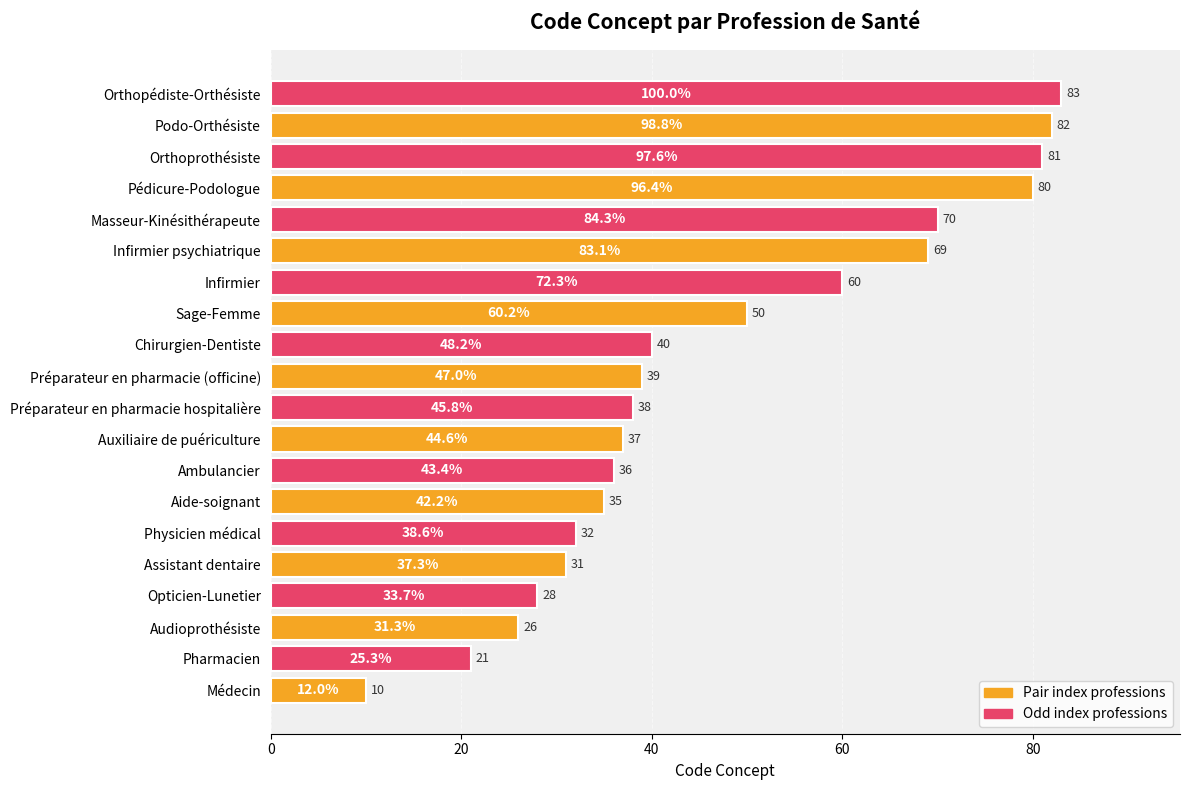

At which label is the value closest to 46?

Sage-Femme